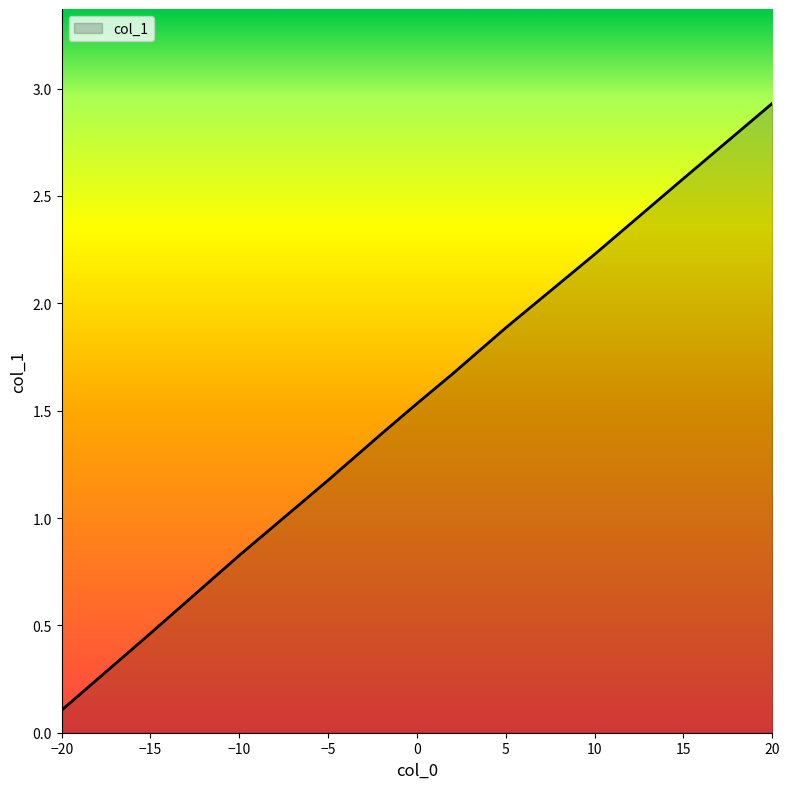

How many distinct data groups are displayed?

1